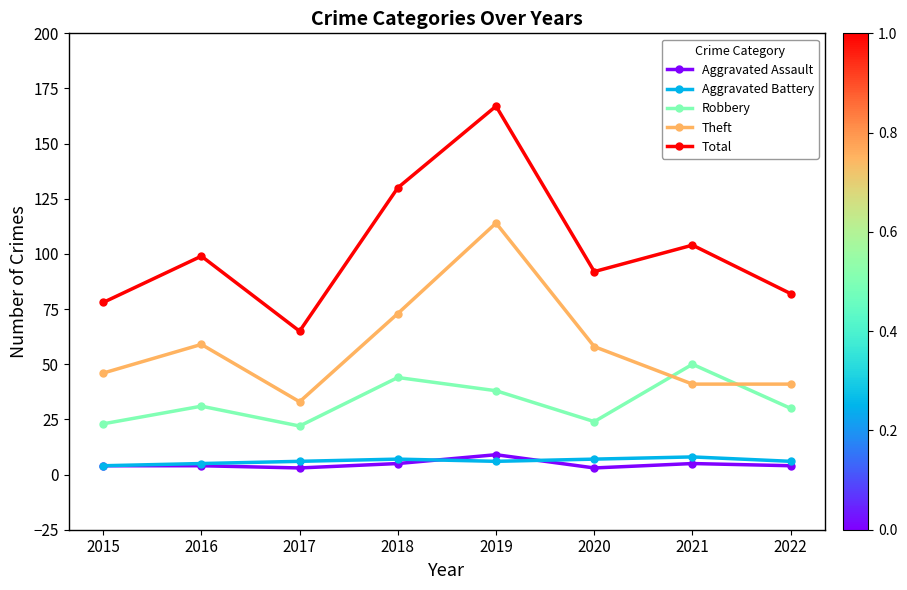

Is the value of Robbery at 2015 greater than the value of Theft at 2015?

No